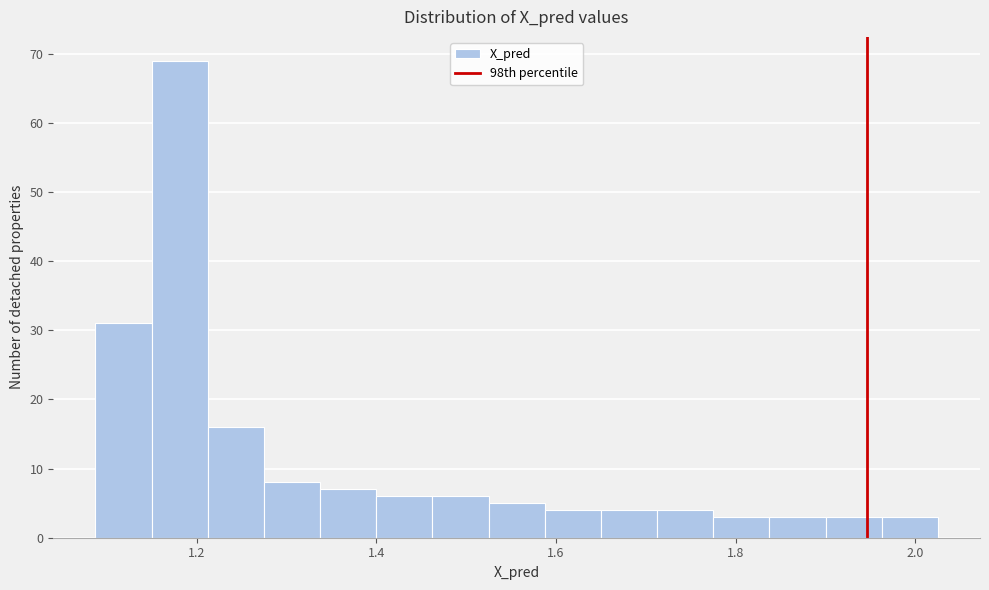

Around what value on the x-axis is the tallest bar? Give the approximate position of its centre, as read against the axis.

1.18